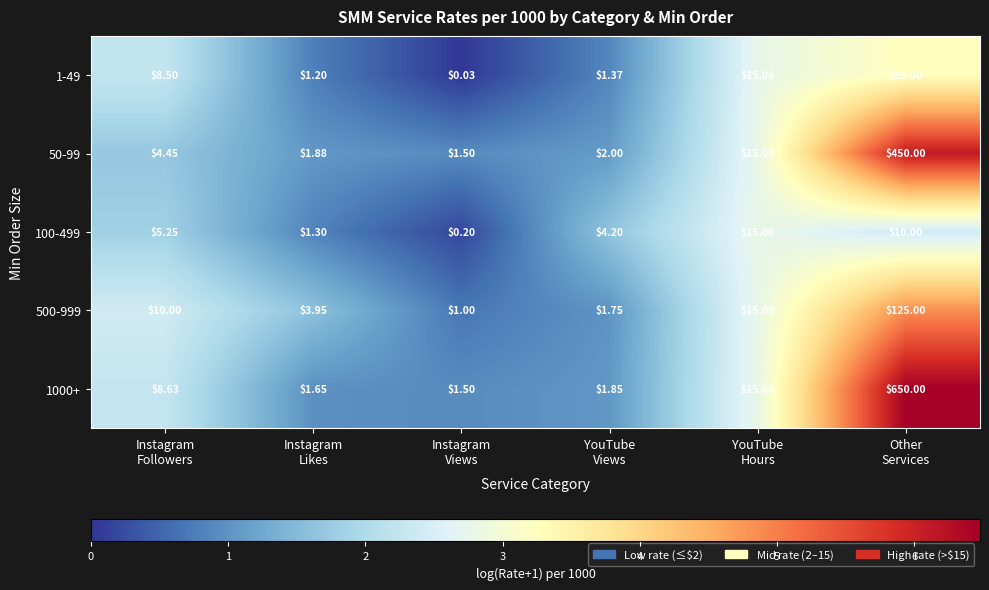

How many categories are shown in the chart?

6